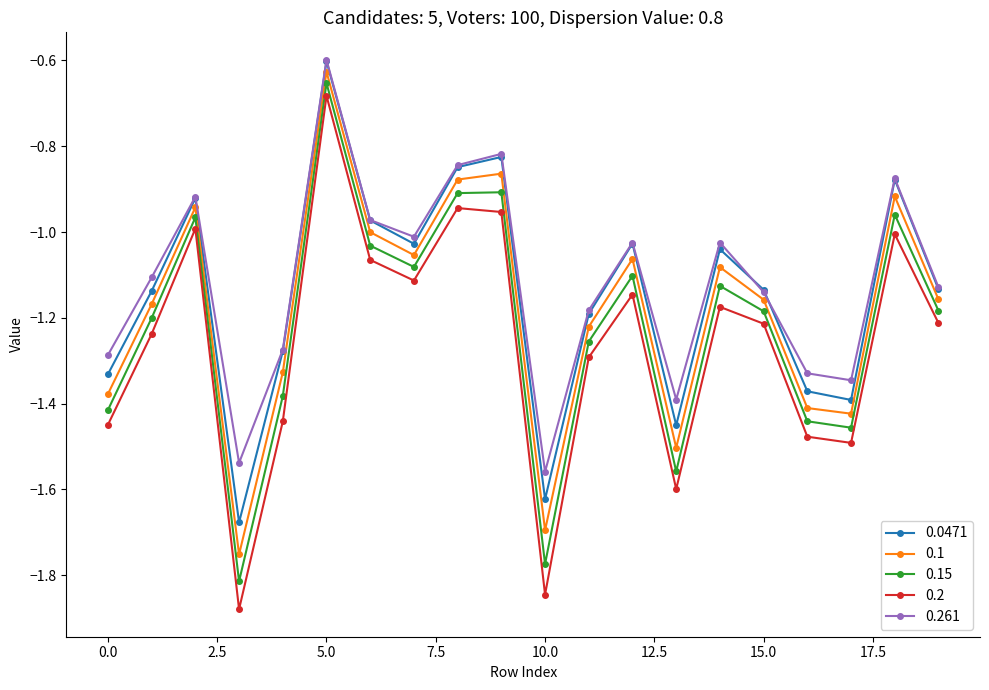

How many interior local peaks does the 0.15 series have?

6